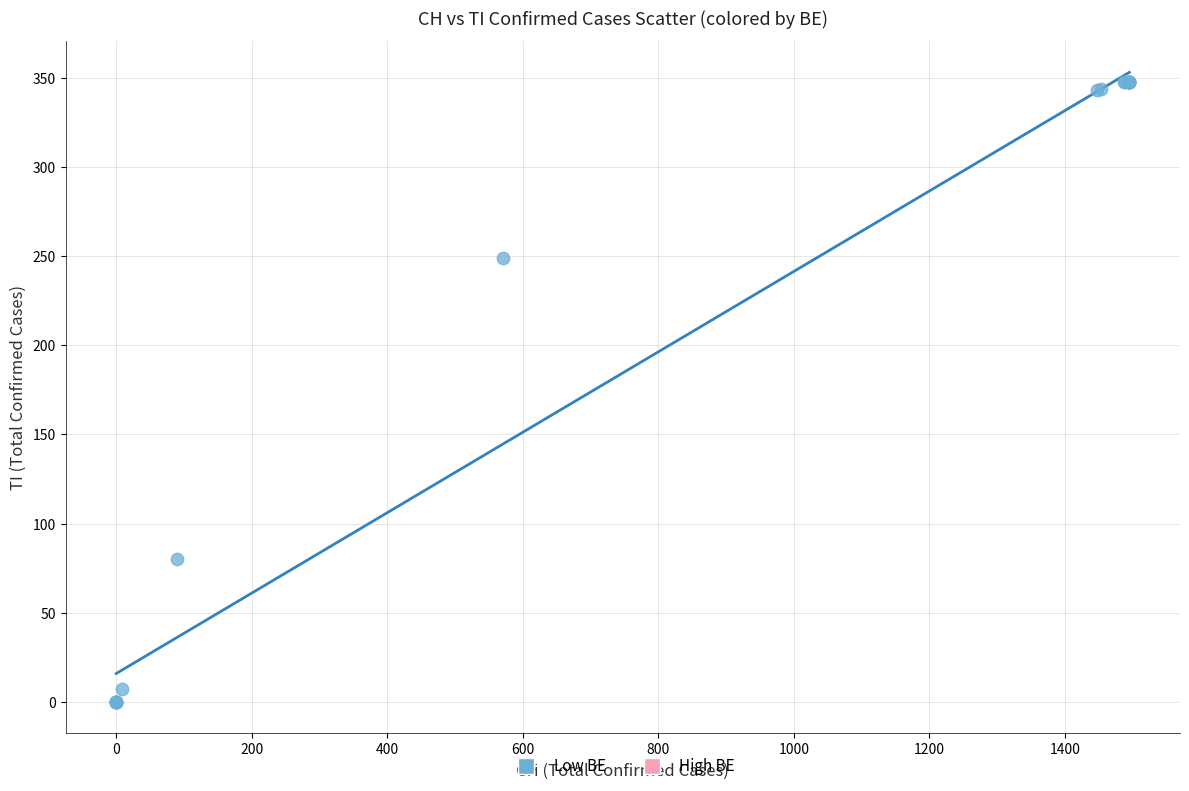

What Y value in the scatter plot is closest to 174?

249